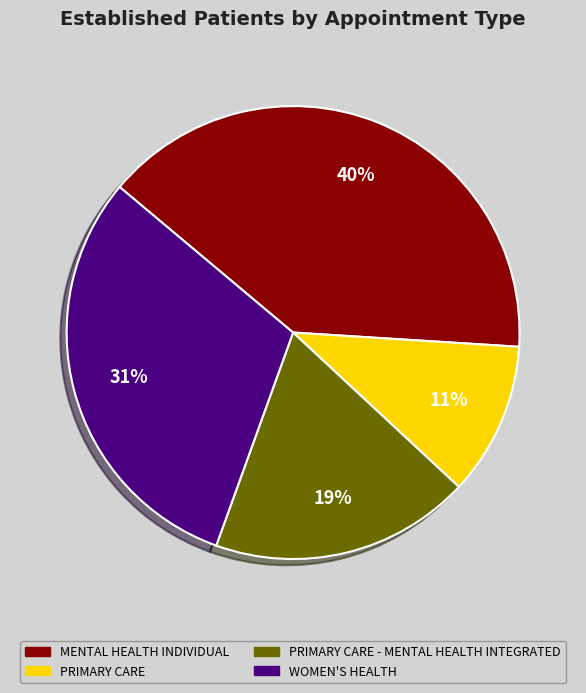

Count the number of slices in the pie.

4